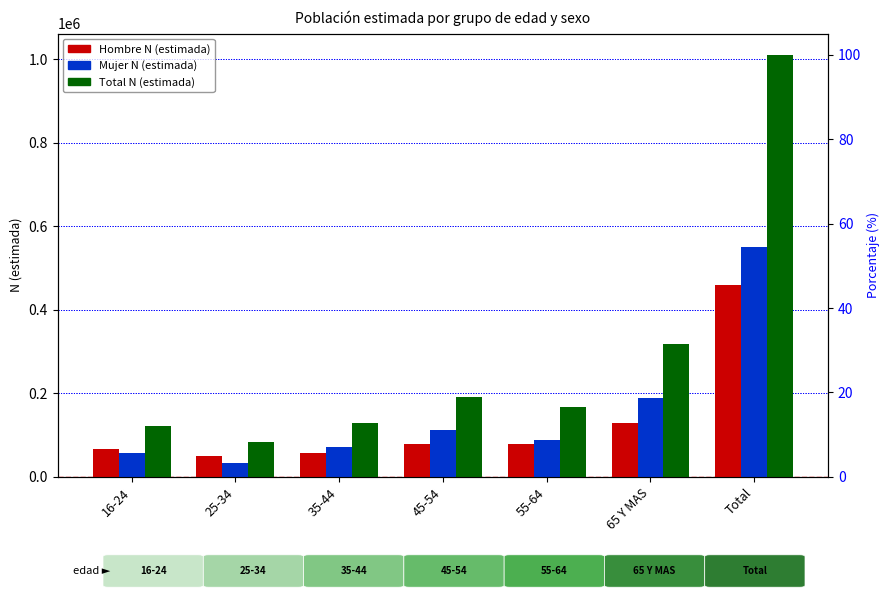

Where does the Total N (estimada) series first go above 166934?

45-54